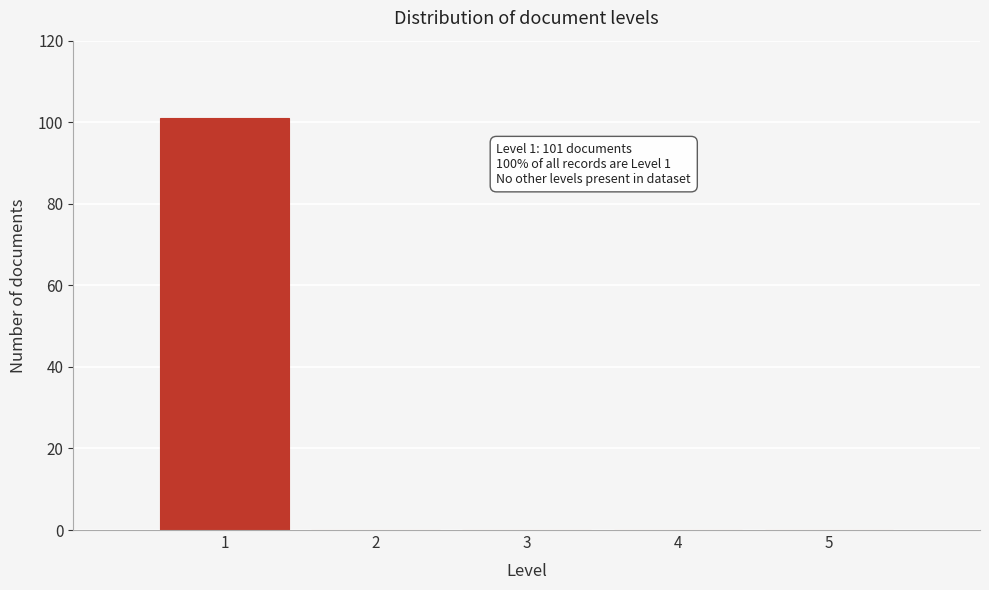

Which range on the x-axis has the tallest bar?

0.5 to 1.5